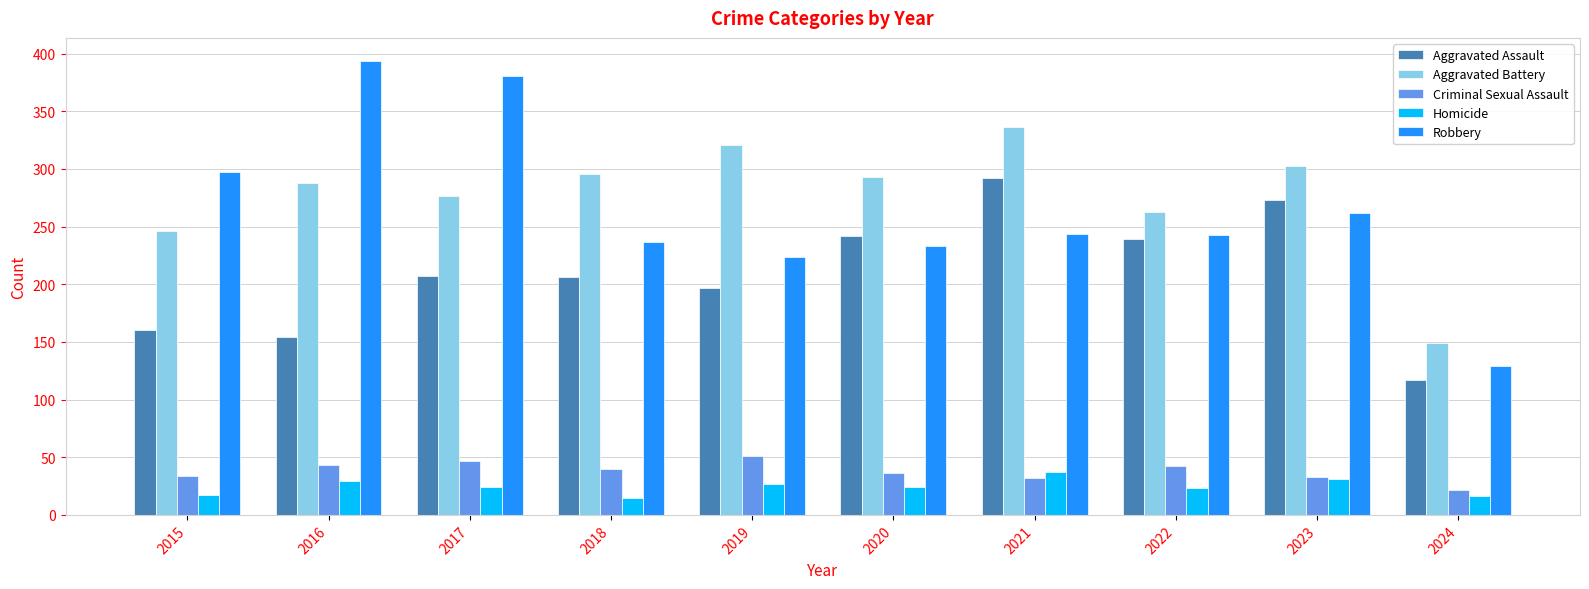

What is the difference between the maximum and minimum values in the Aggravated Battery series?

187